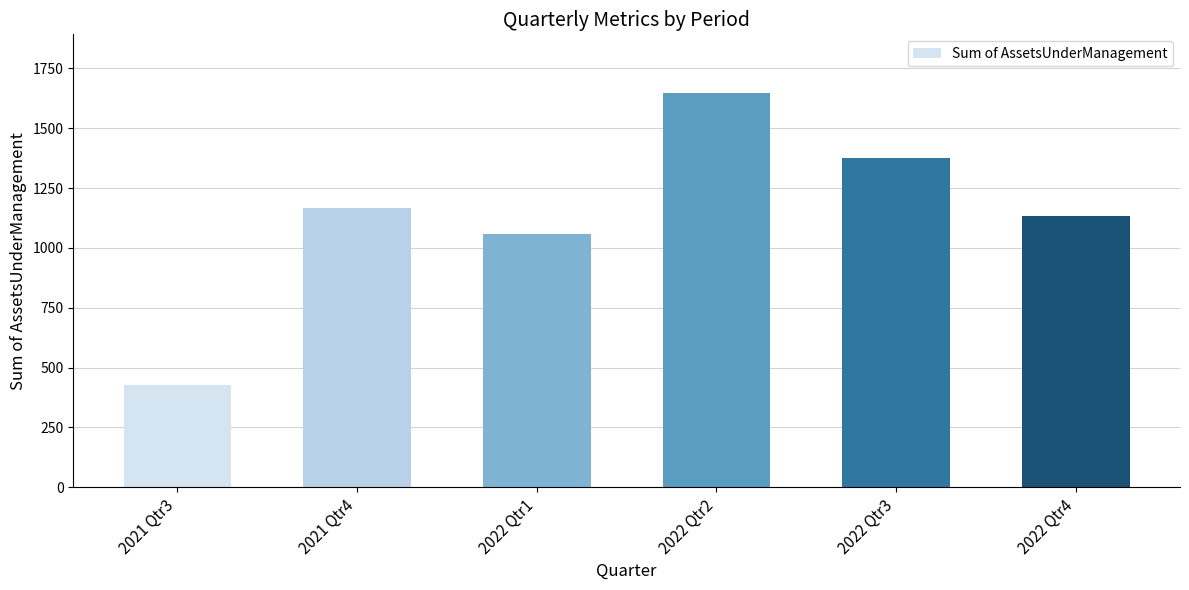

Rank the categories by value from lowest to highest.

2021 Qtr3, 2022 Qtr1, 2022 Qtr4, 2021 Qtr4, 2022 Qtr3, 2022 Qtr2